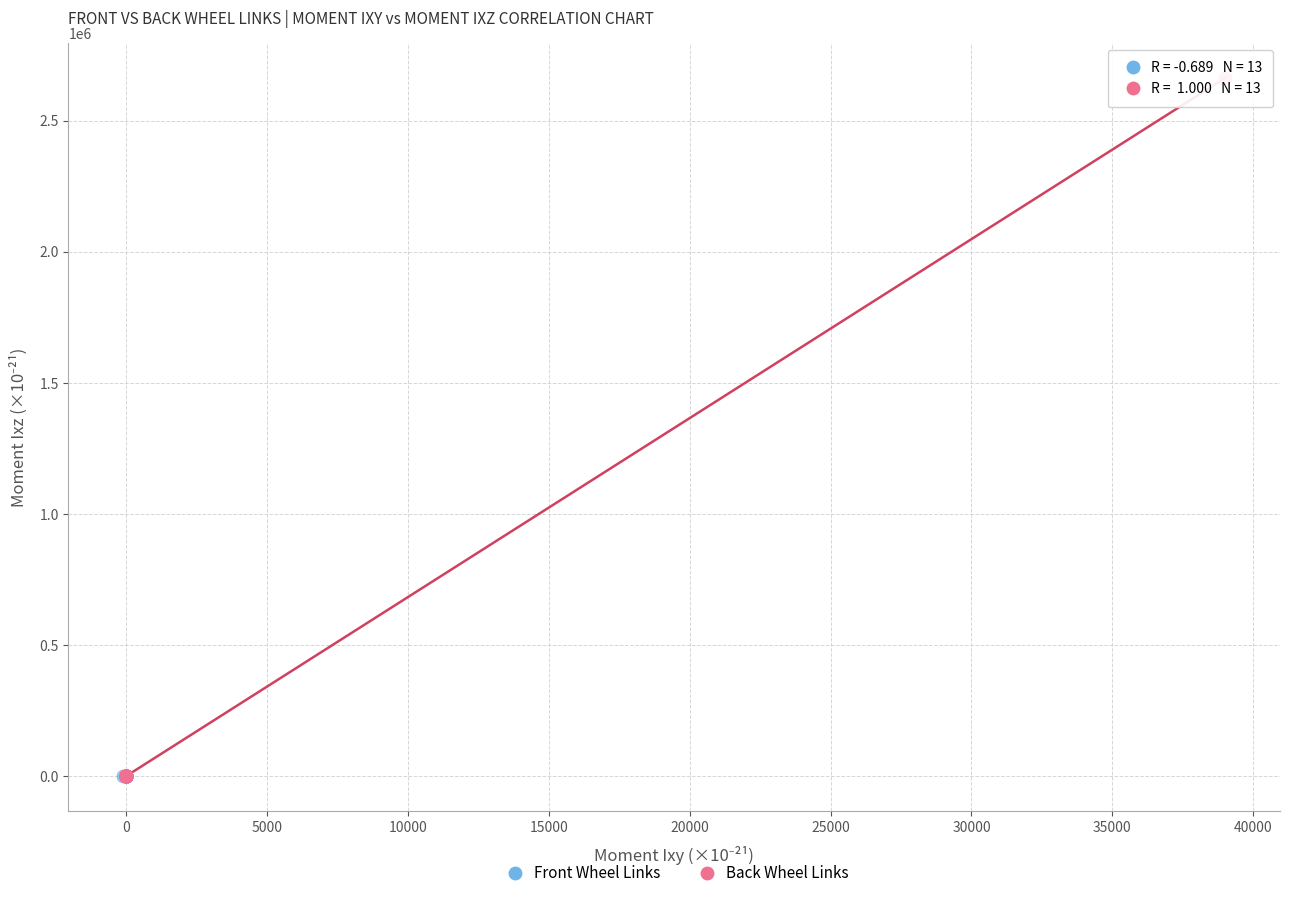

What are all the series names shown in the legend?

Front Wheel Links, Back Wheel Links